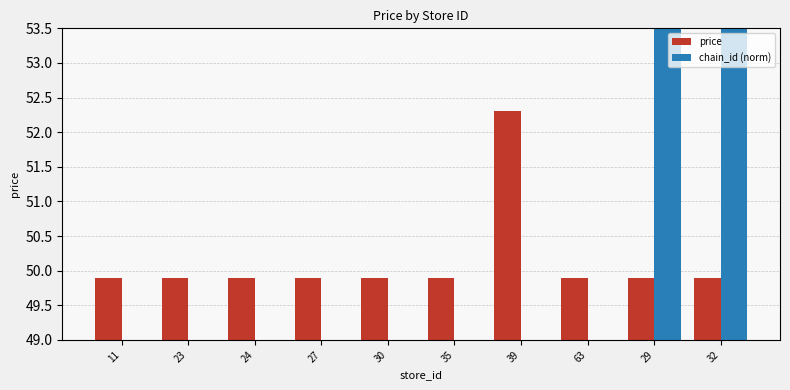

What is the difference between the maximum and minimum values in the price series?

2.4